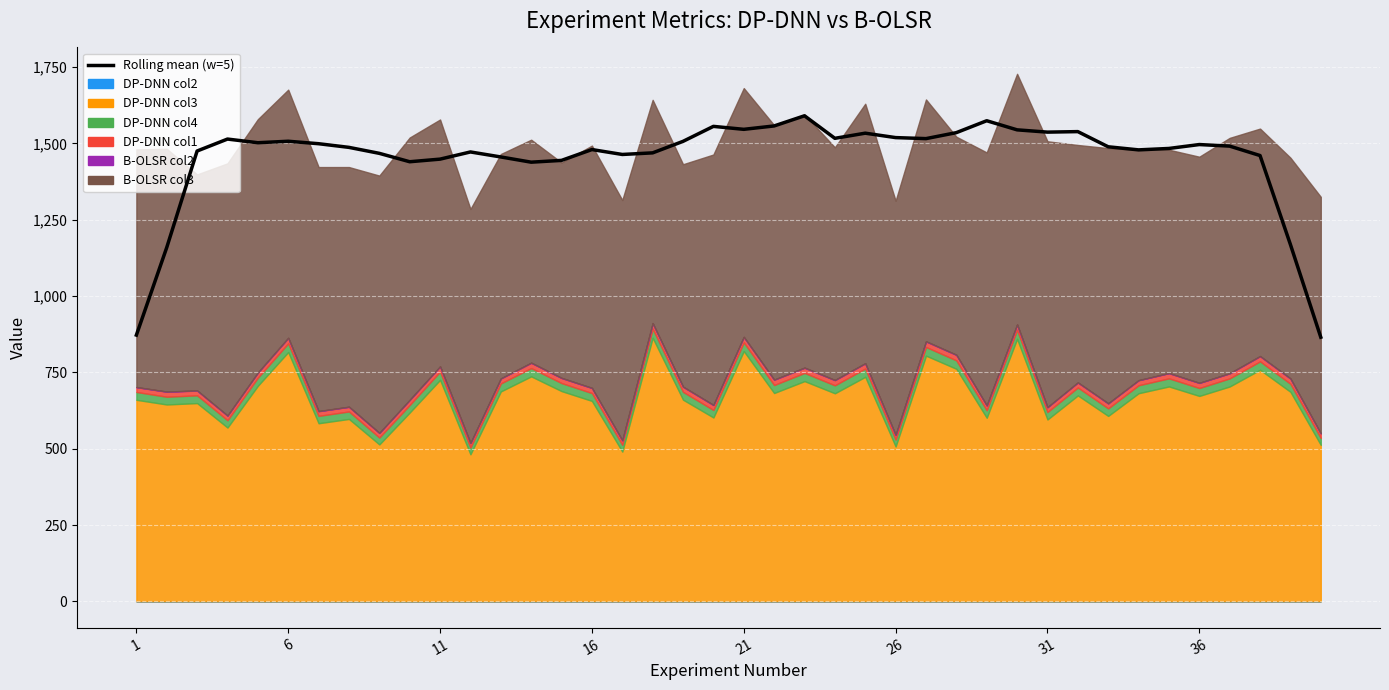

Which has a higher value, 36 or 14?

36